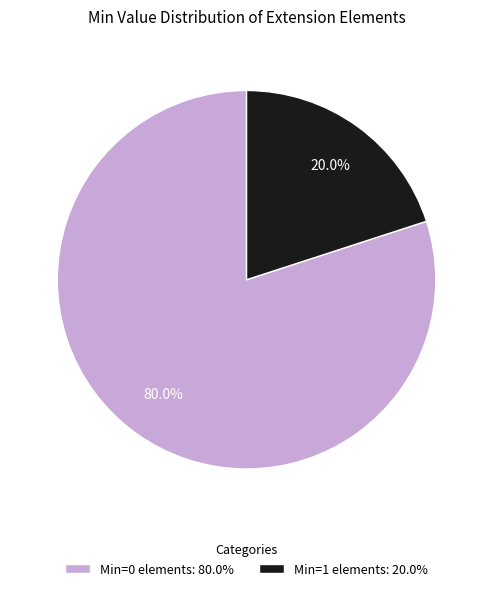

Count the number of slices in the pie.

2